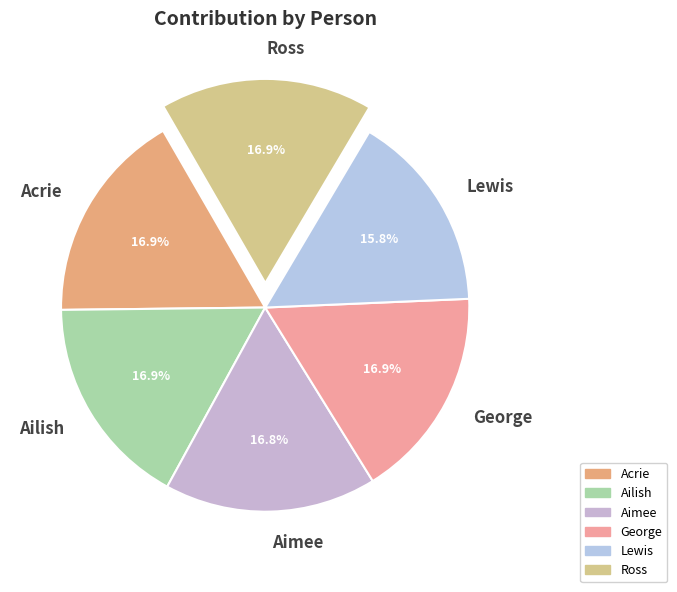

How many segments does this pie chart have?

6